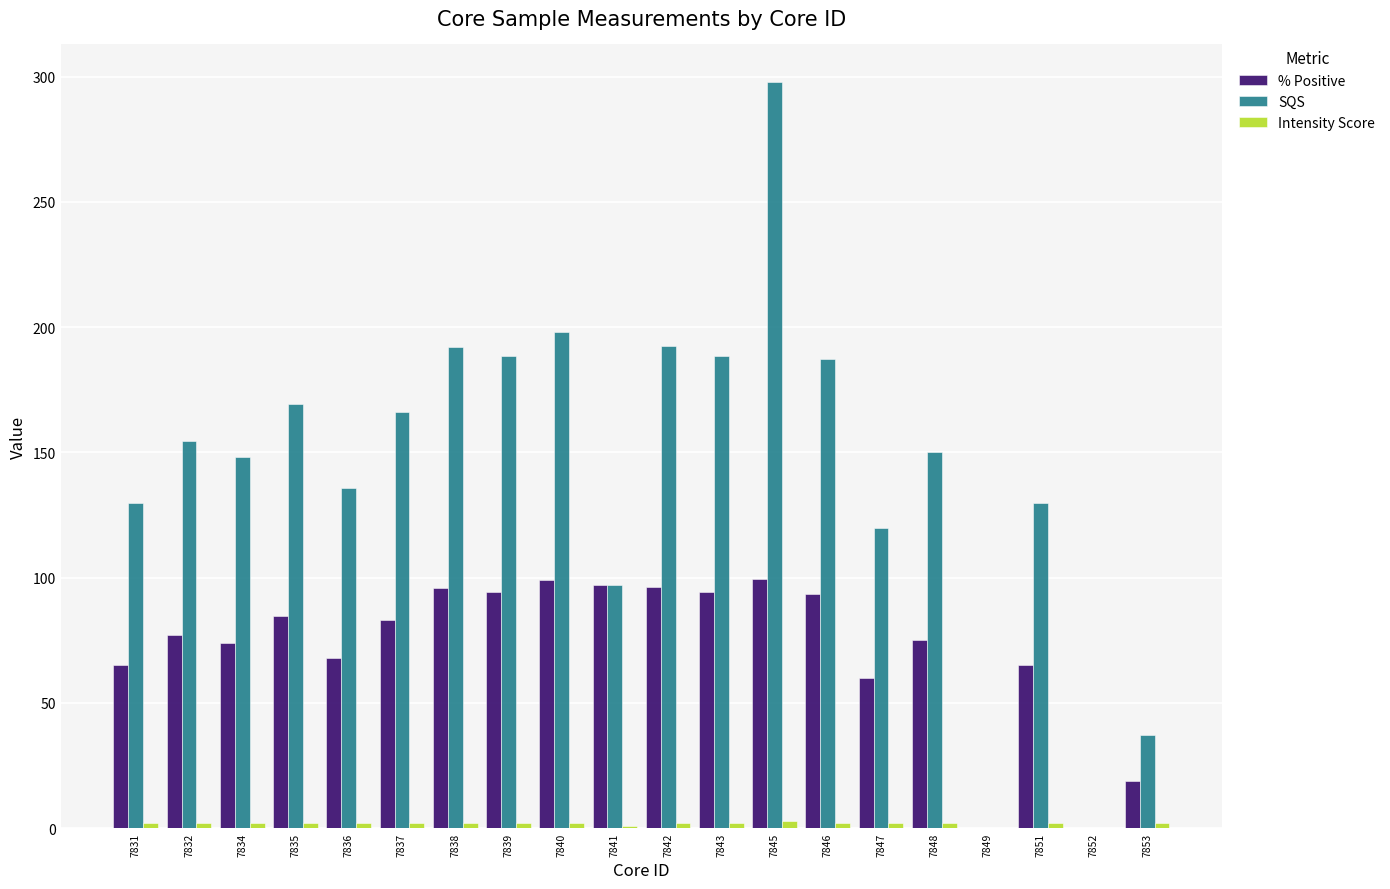

How many groups of bars are there?

20